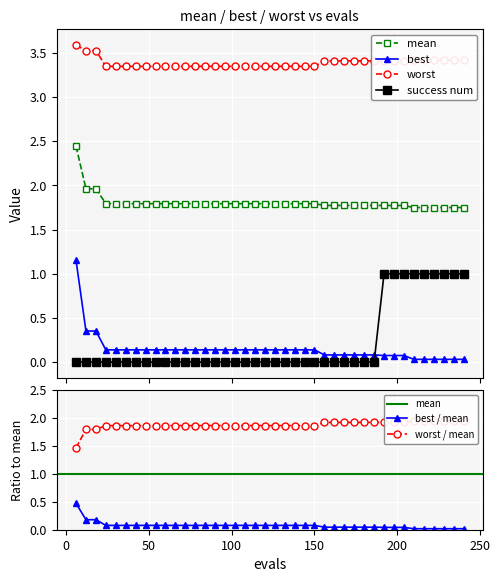

True or false: success num has more than 0 points higher than both neighbors.

False